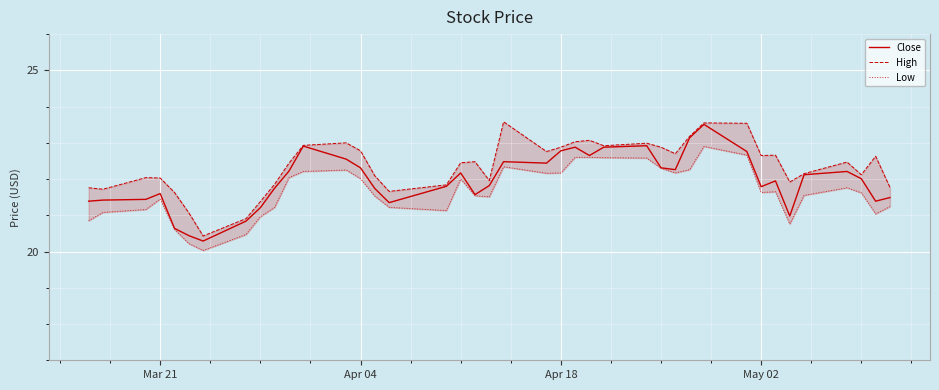

What is the highest value of the Close series?

23.5